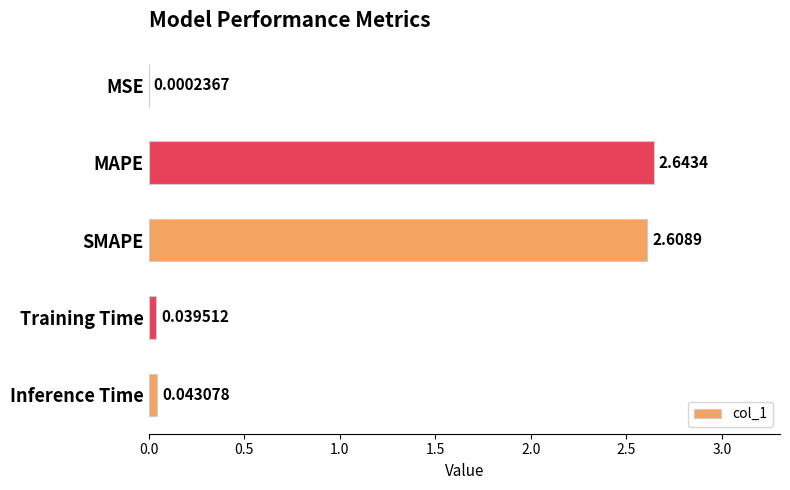

At which label is the value closest to 1?

Inference Time